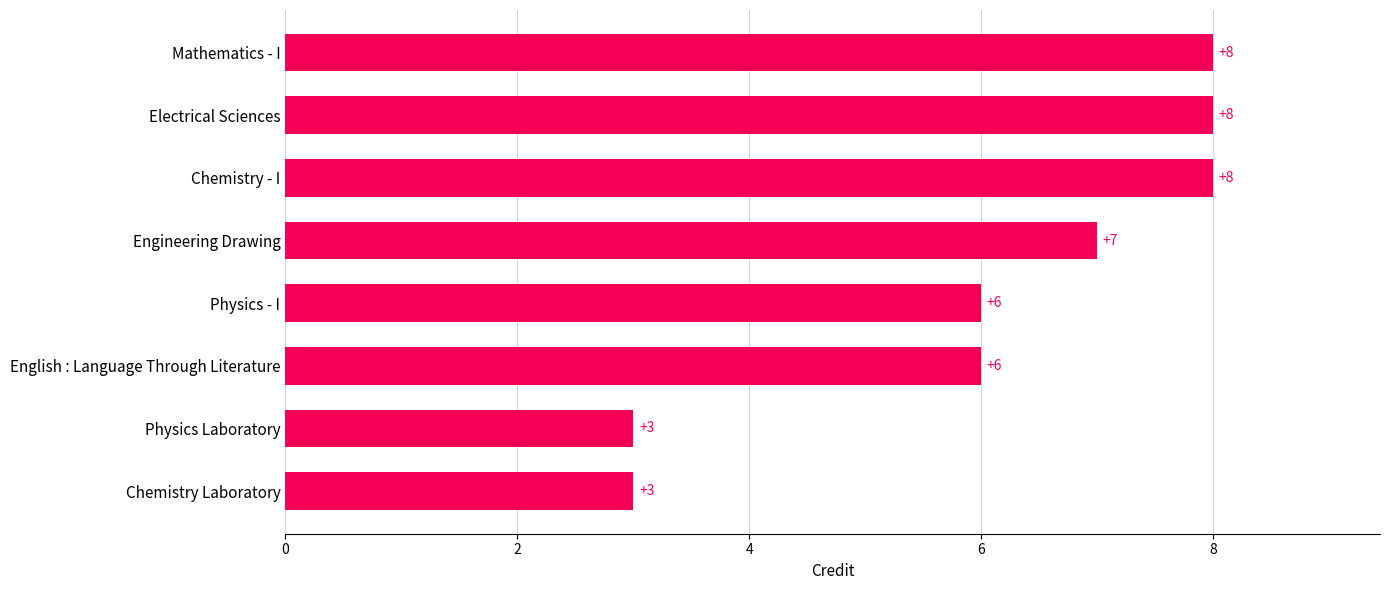

Count the number of categories in the chart.

8